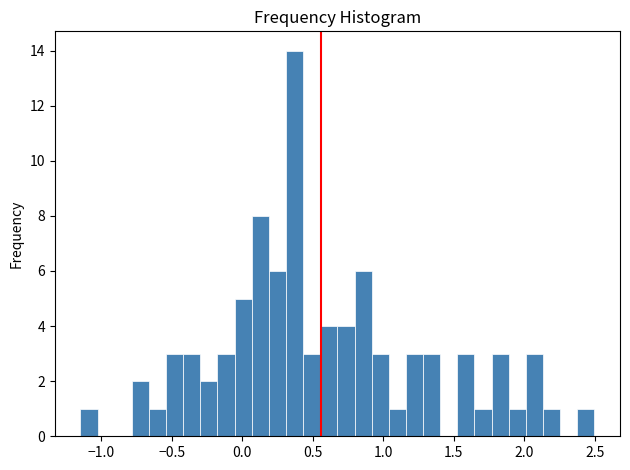

Read against the x-axis, roughly where is the centre of the tallest bar?

0.35